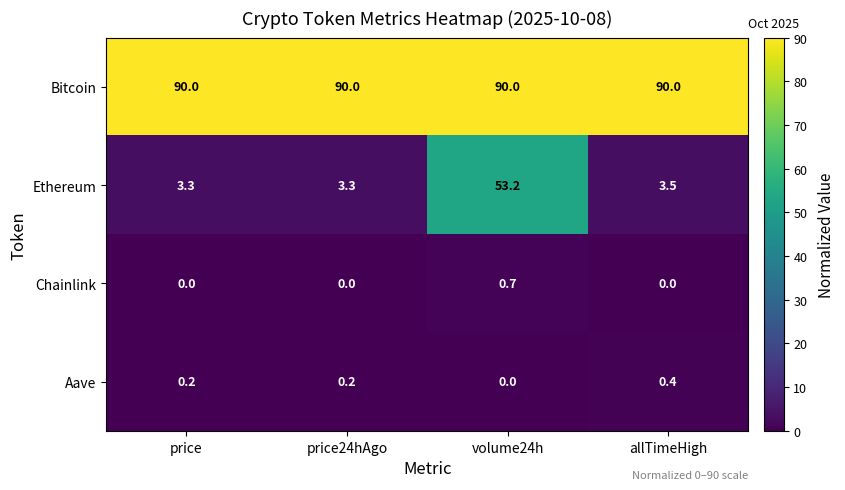

Which series has the largest range (max minus min)?

Ethereum